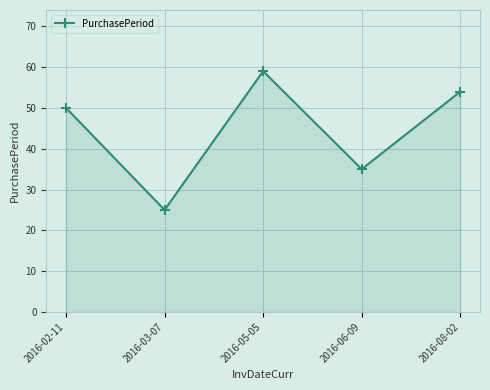

Does the chart have visible grid lines?

Yes